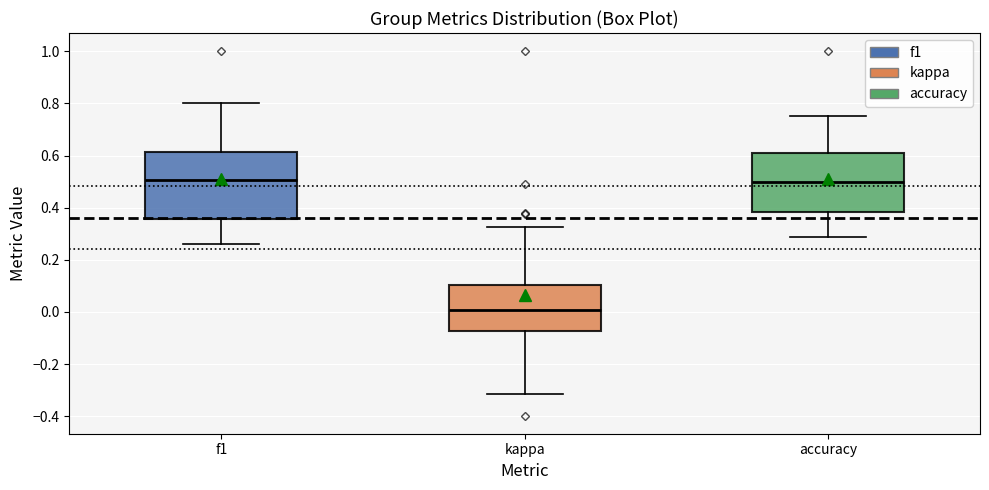

Which box is the tallest, from its lower edge to its upper edge?

f1